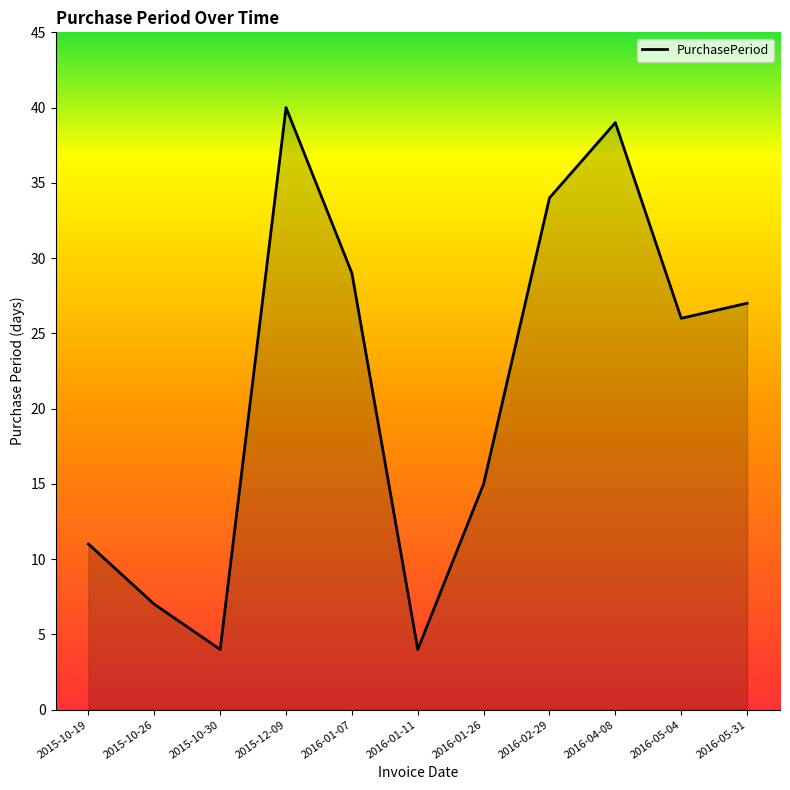

What is the maximum value shown in the chart?

40